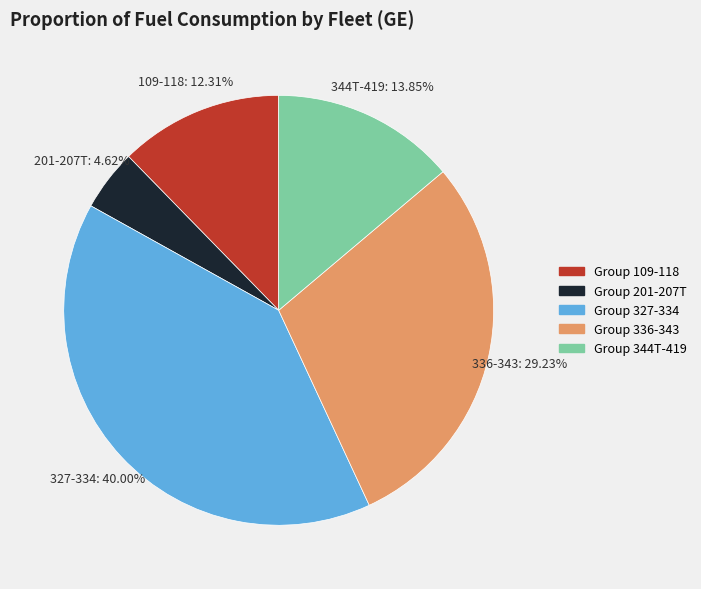

Does any single category account for the majority?

No